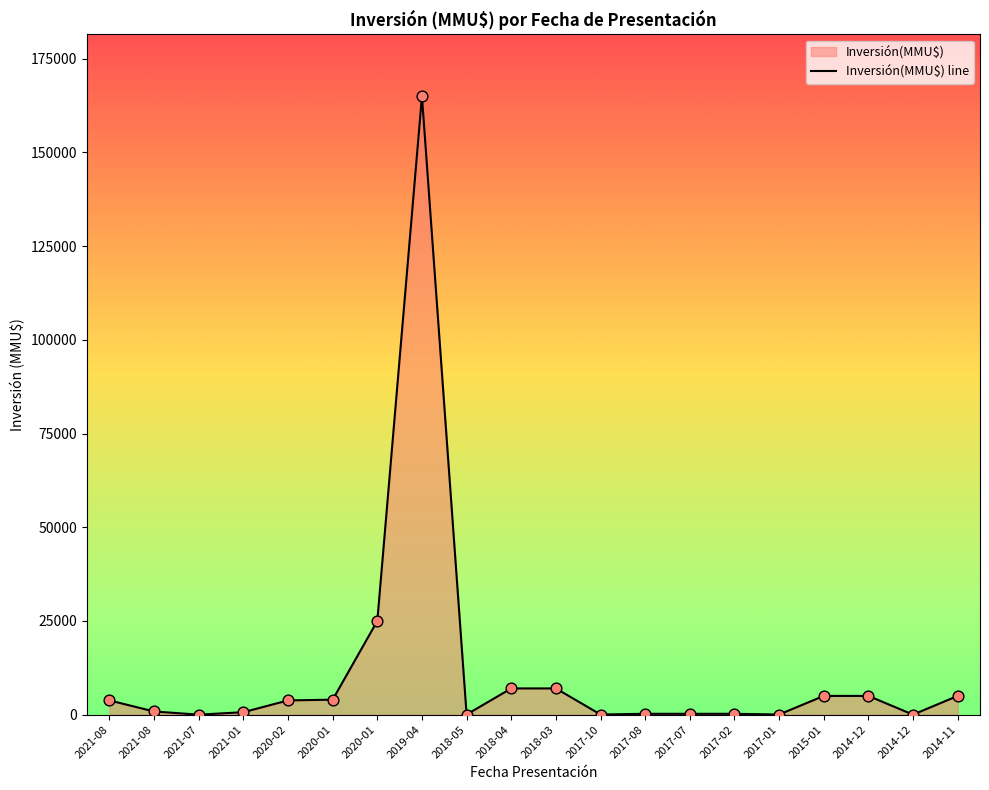

Which has a higher value, 2017-10 or 2018-03?

2018-03